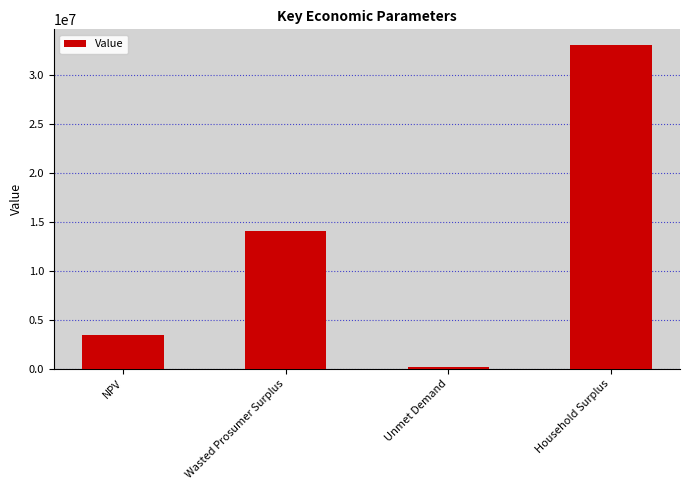

At which category does the chart reach its minimum across all series?

Unmet Demand